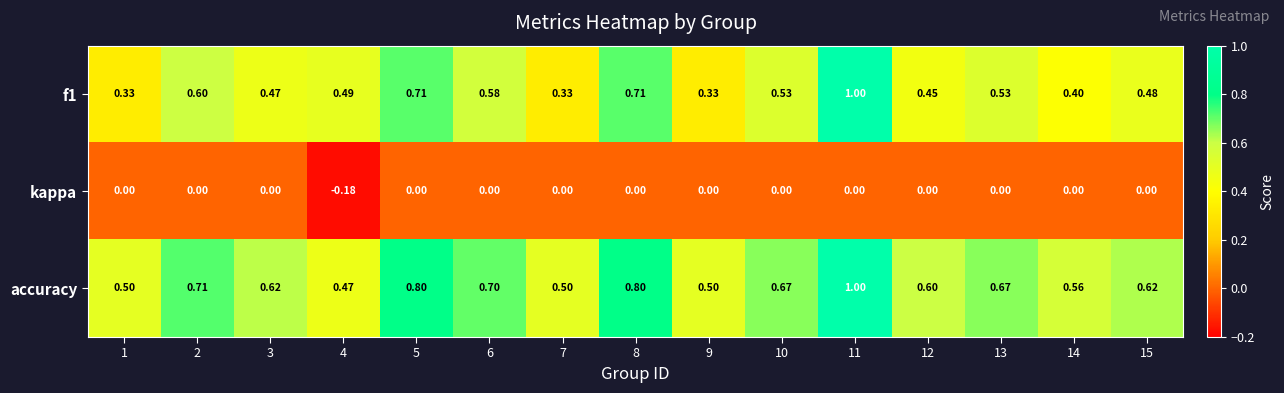

Is the value of f1 at 2 greater than the value of kappa at 11?

Yes